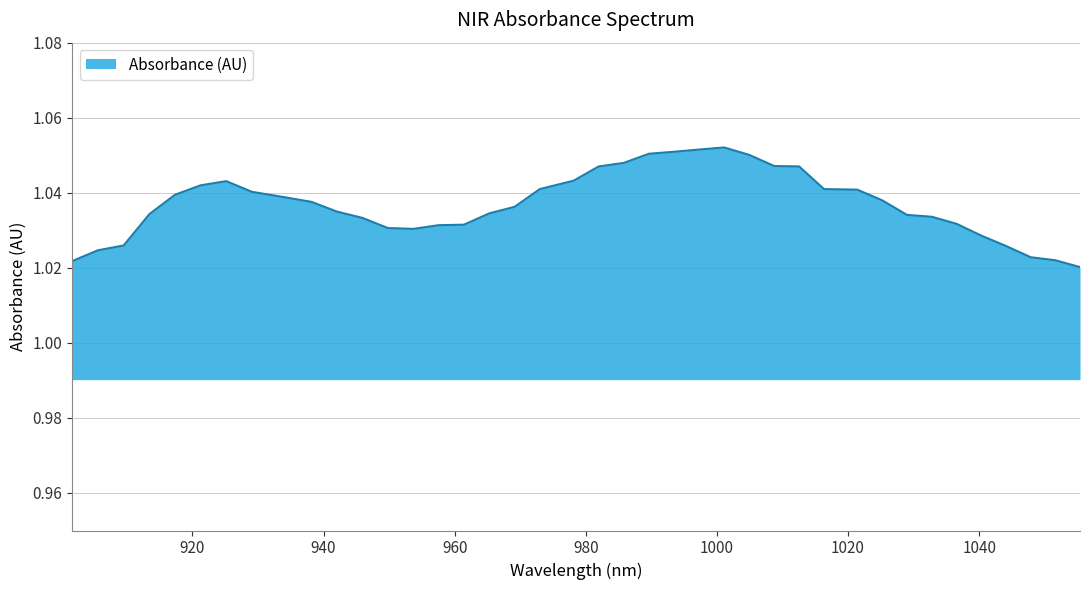

Does the chart display data point markers on the line(s)?

No